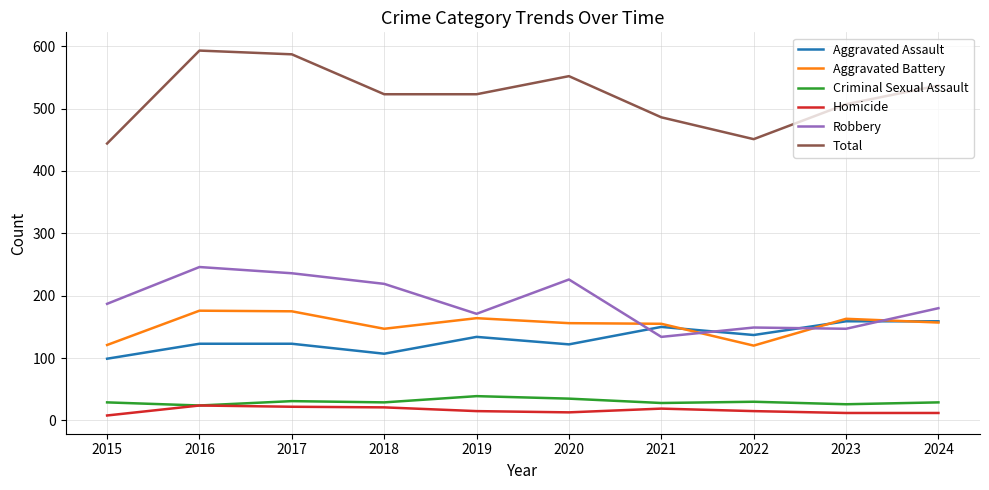

What is the highest value of the Aggravated Battery series?

176